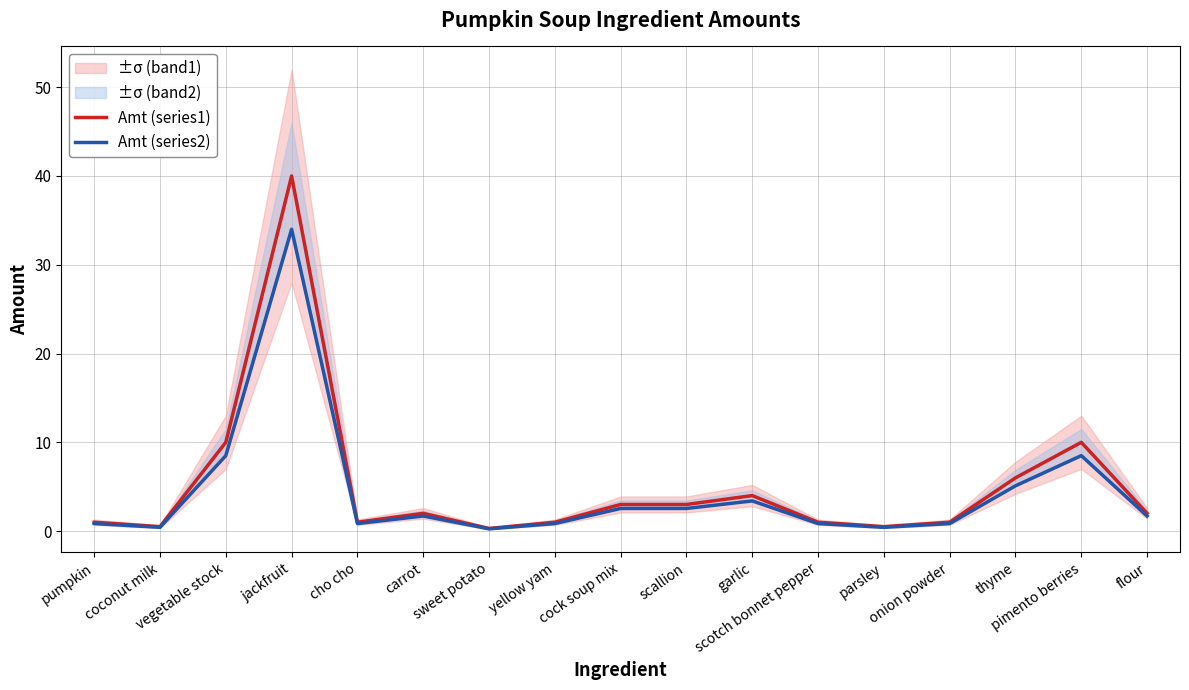

Rank the series by their maximum value, from highest to lowest.

Amt (series1), Amt (series2)